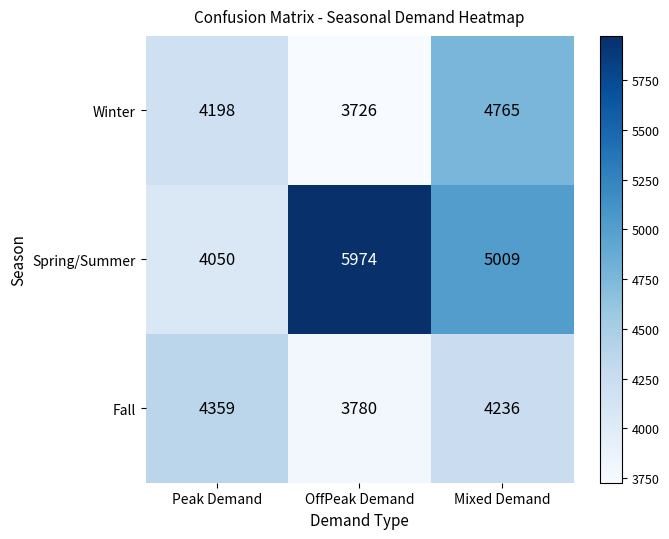

At how many categories does at least one series exceed 3926?

3